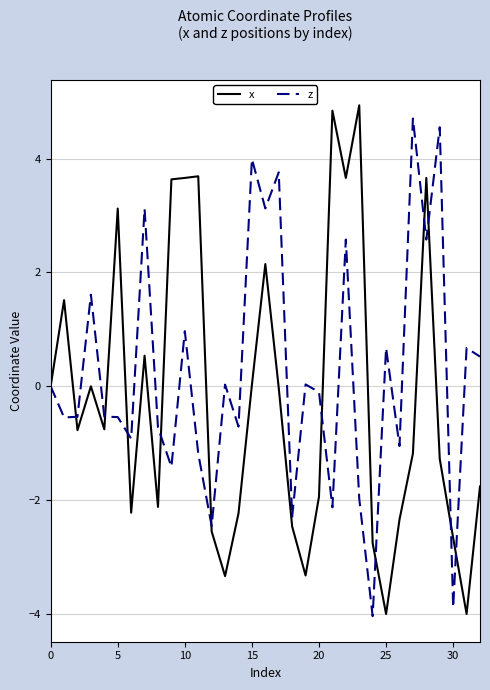

How many lines are shown in the chart?

2